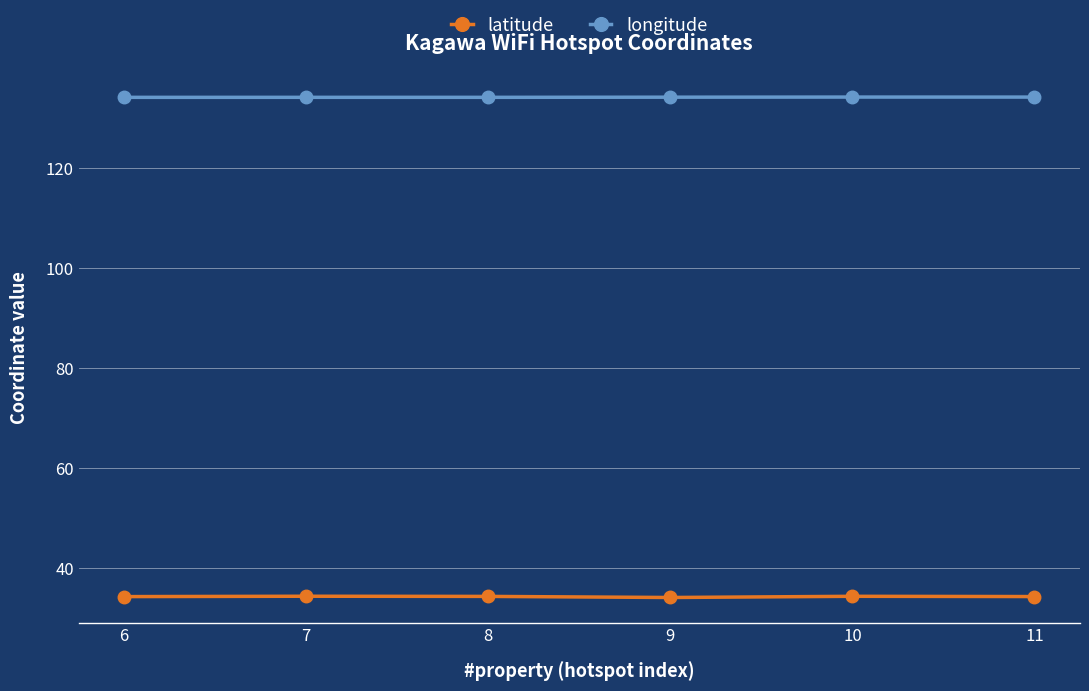

What is the sum of the longitude values at 9 and 10?

268.2